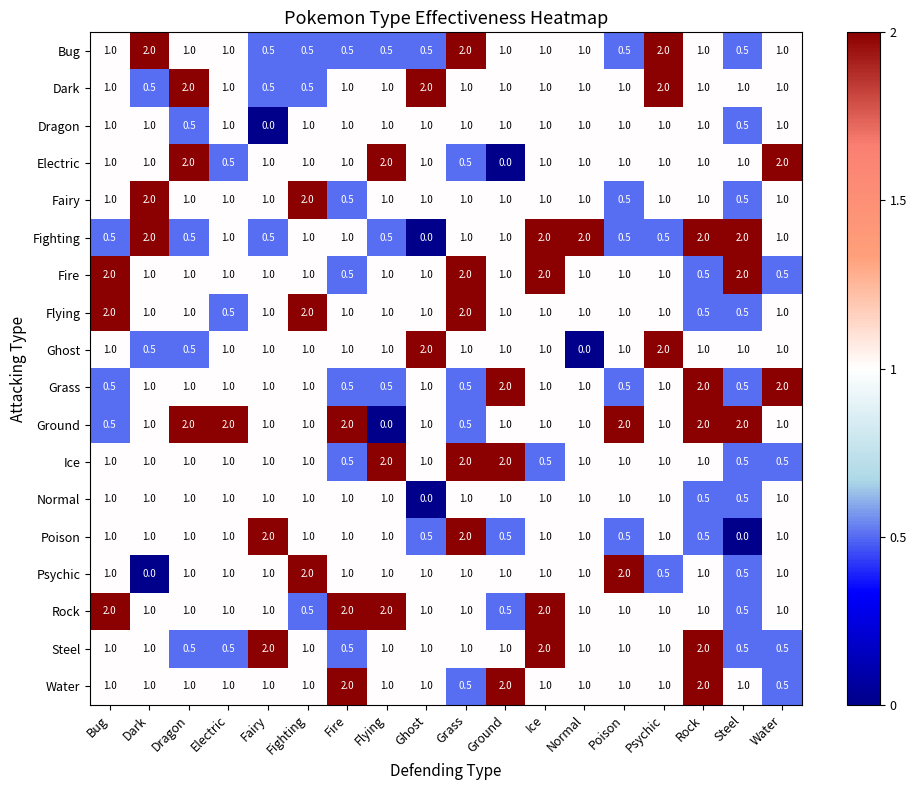

What is the total value across all series at Water?

18.0